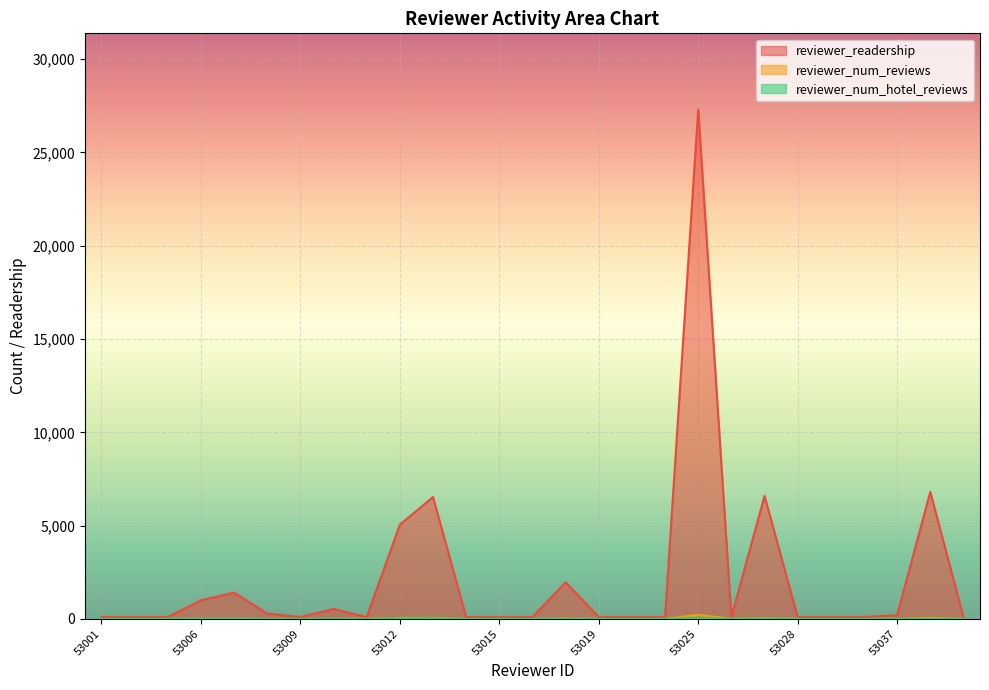

Which series has the largest total across all categories?

reviewer_readership